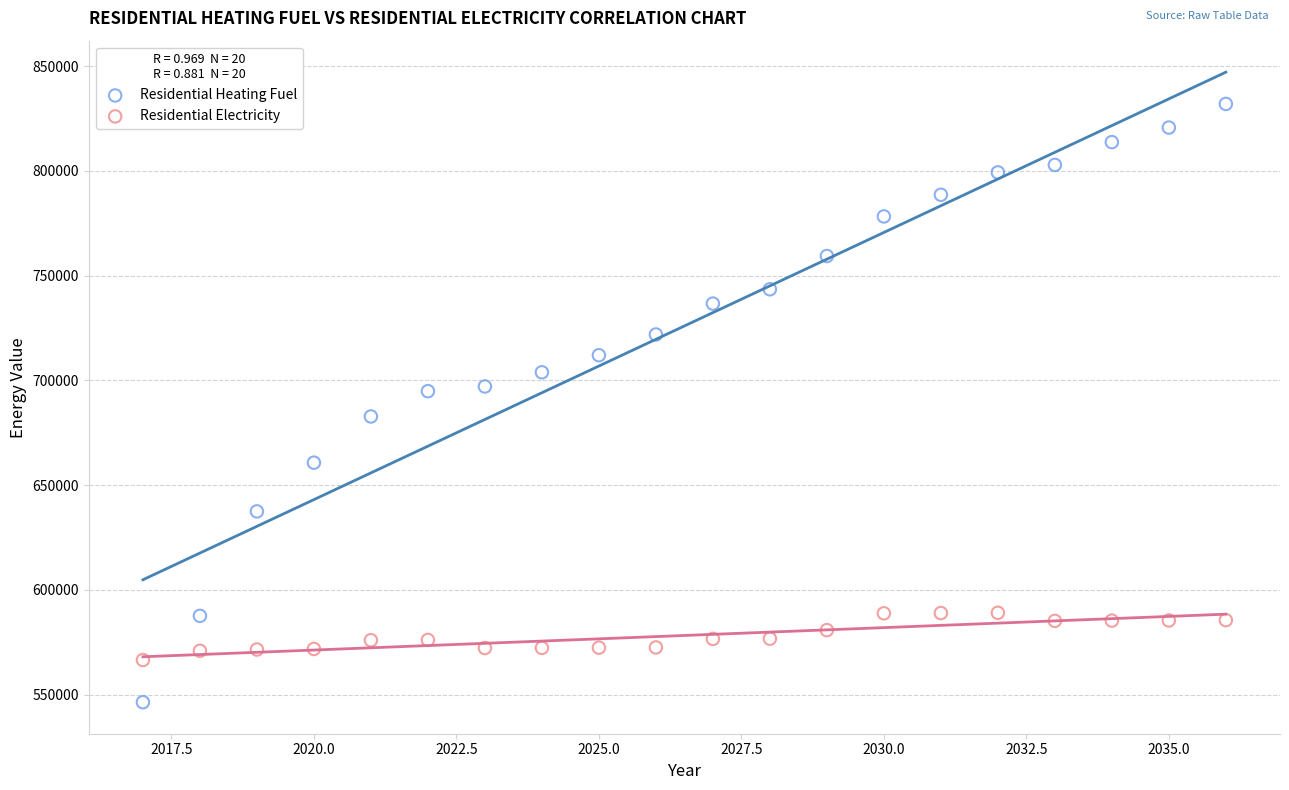

Which series contains the highest Y value?

Residential Heating Fuel